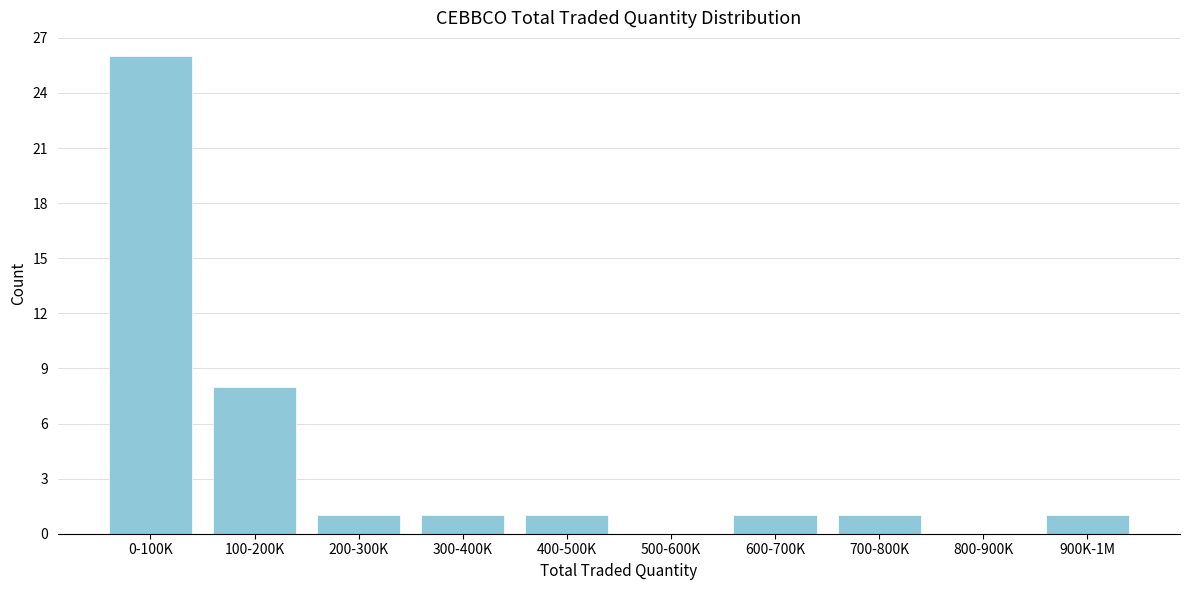

Reading right to left, what are all the values shown in this chart?

900K-1M=1	800-900K=0	700-800K=1	600-700K=1	500-600K=0	400-500K=1	300-400K=1	200-300K=1	100-200K=8	0-100K=26